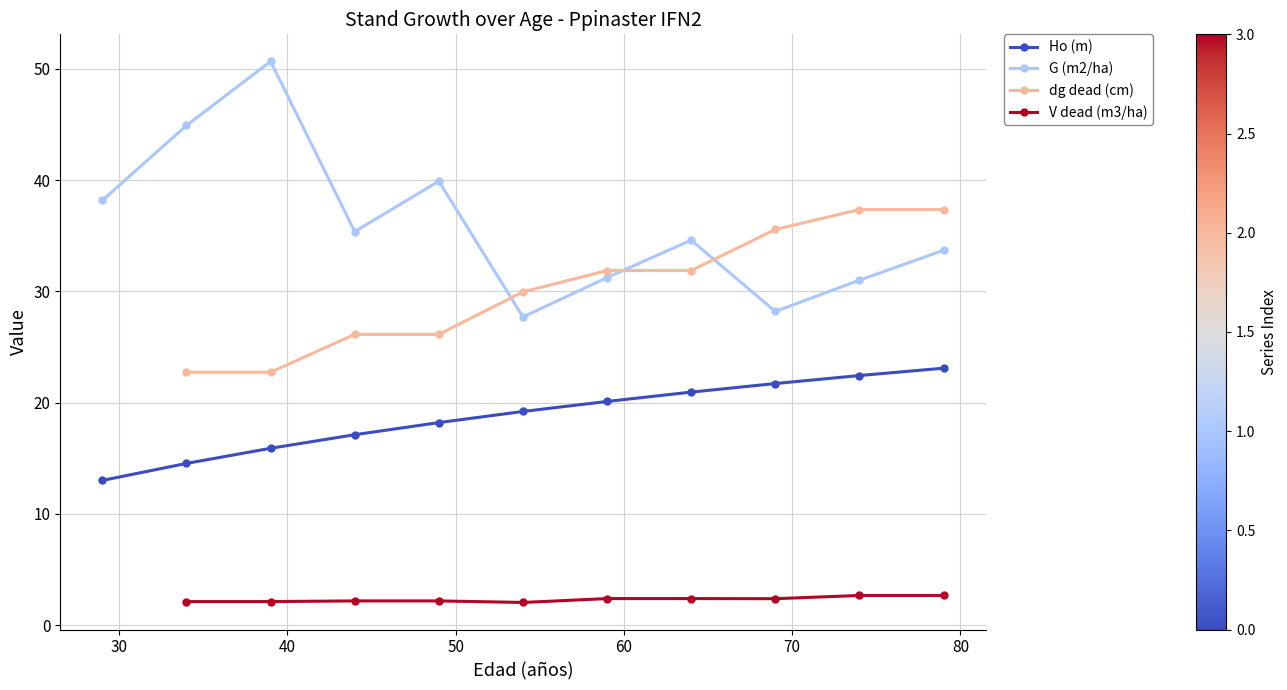

True or false: G (m2/ha) and Ho (m) intersect in this chart.

False